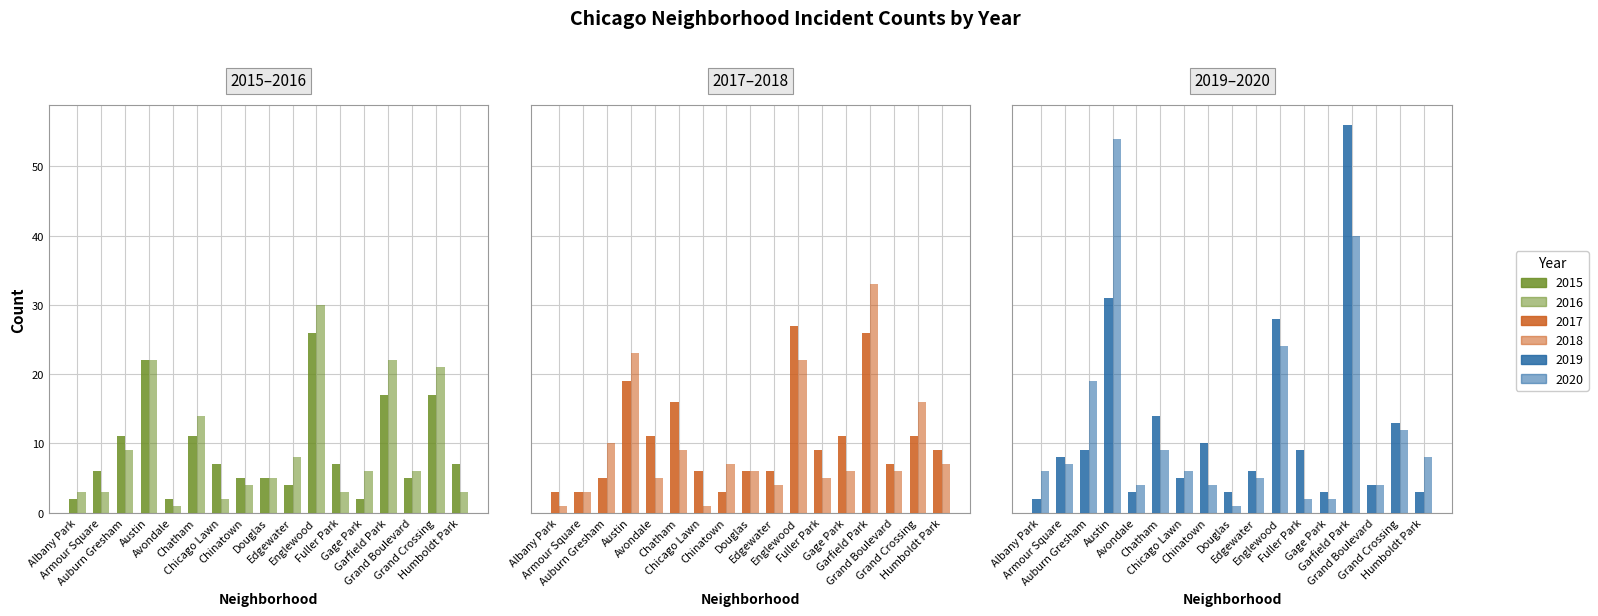

Rank the categories by 2016 value from lowest to highest.

Avondale, Chicago Lawn, Albany Park, Armour Square, Fuller Park, Humboldt Park, Chinatown, Douglas, Gage Park, Grand Boulevard, Edgewater, Auburn Gresham, Chatham, Grand Crossing, Austin, Garfield Park, Englewood